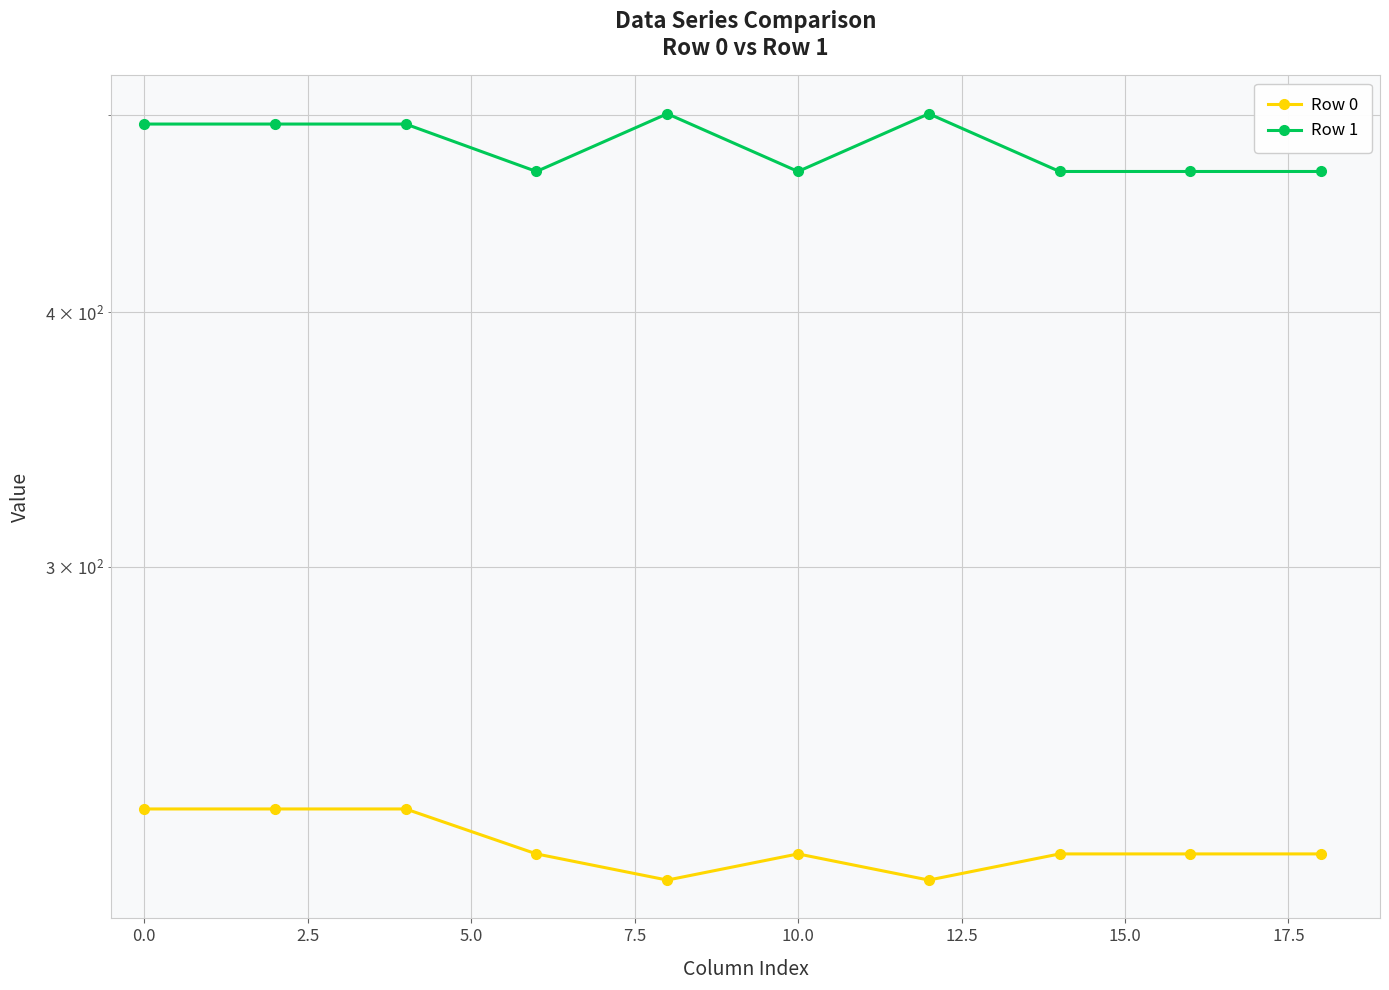

How many data points in Row 0 are above 216?

8